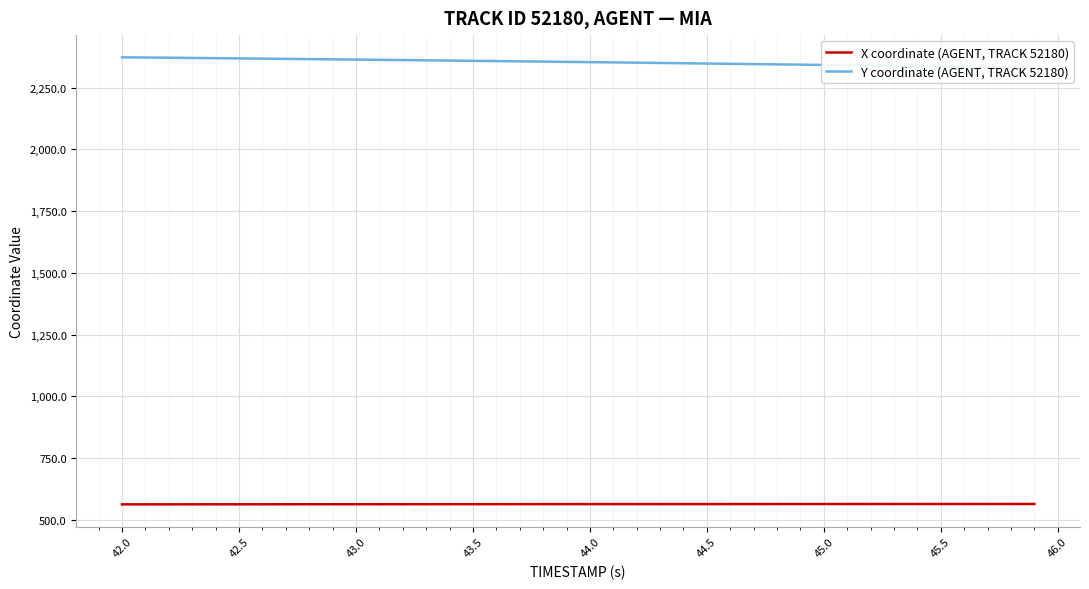

What is the lowest value of the X coordinate (AGENT, TRACK 52180) series?

562.6